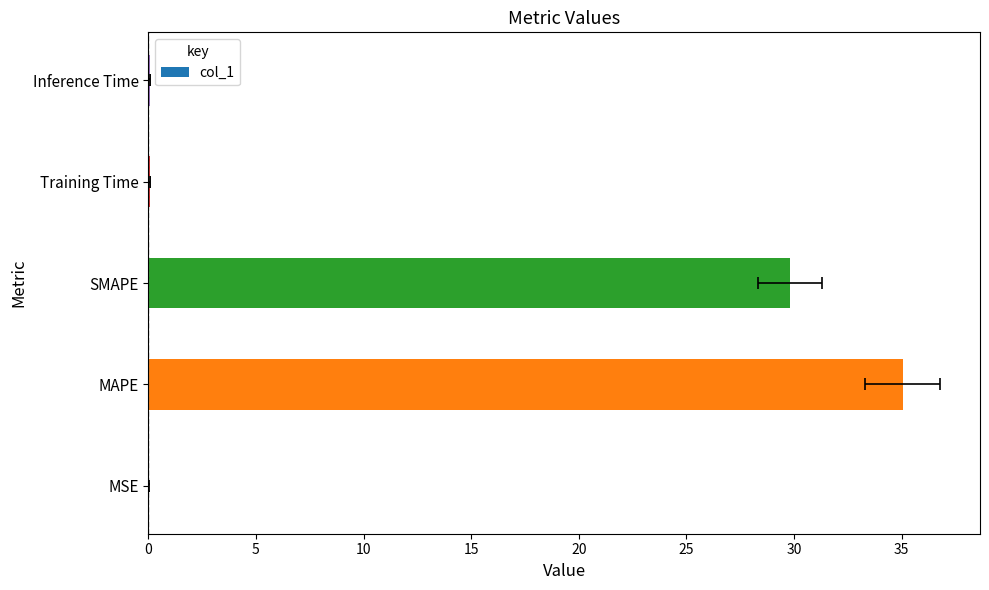

What is the difference between the maximum and minimum values?

35.0